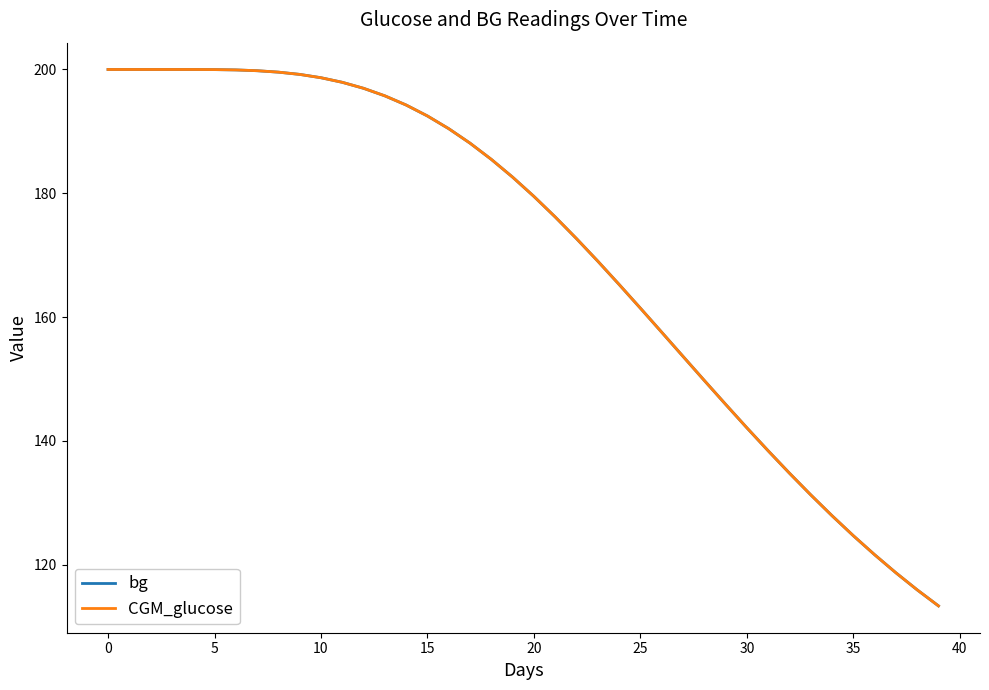

What is the highest value of the CGM_glucose series?

200.0